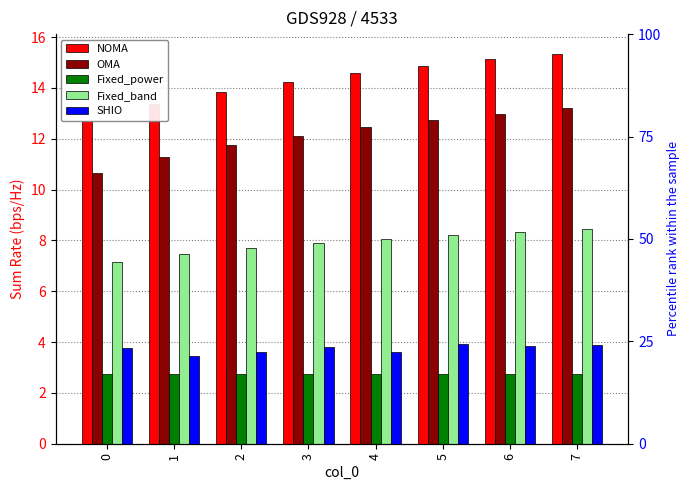

Rank the series at 7 from highest to lowest value.

NOMA, OMA, Fixed_band, SHIO, Fixed_power